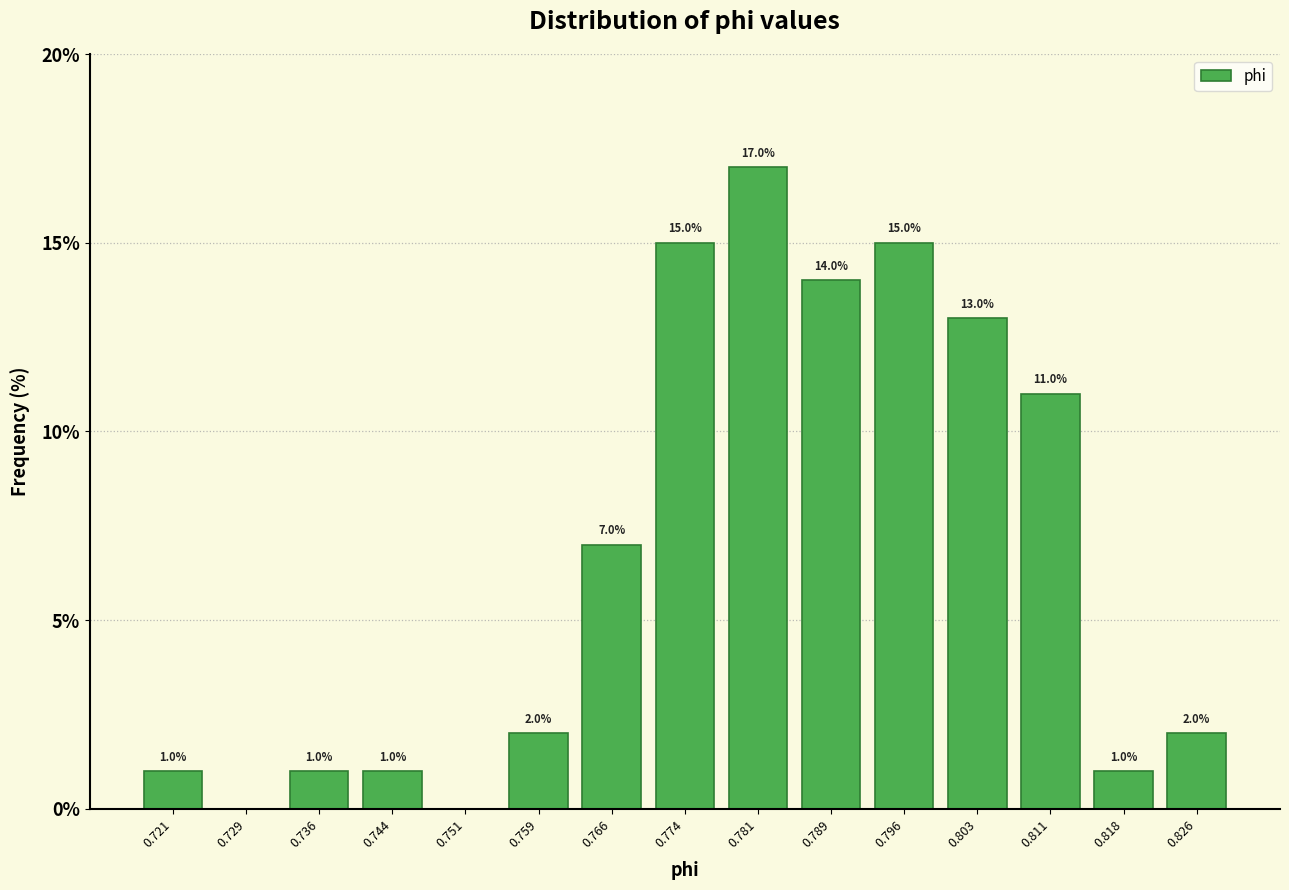

Over which range of the x-axis is the bar tallest?

0.777 to 0.785